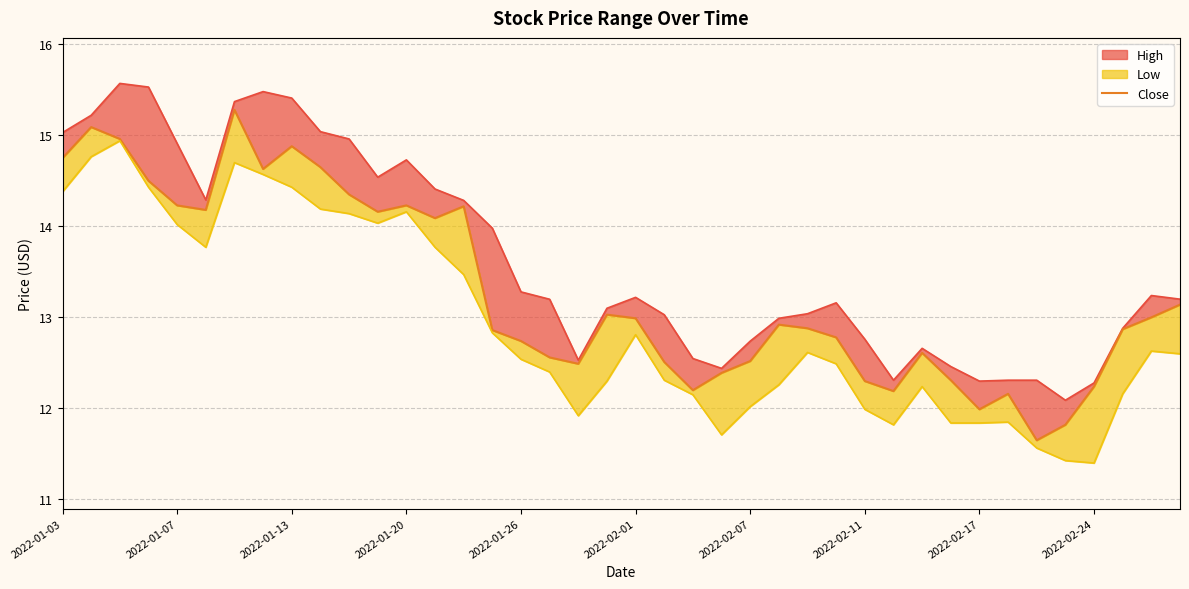

What are all the series names shown in the legend?

Low, Close, High